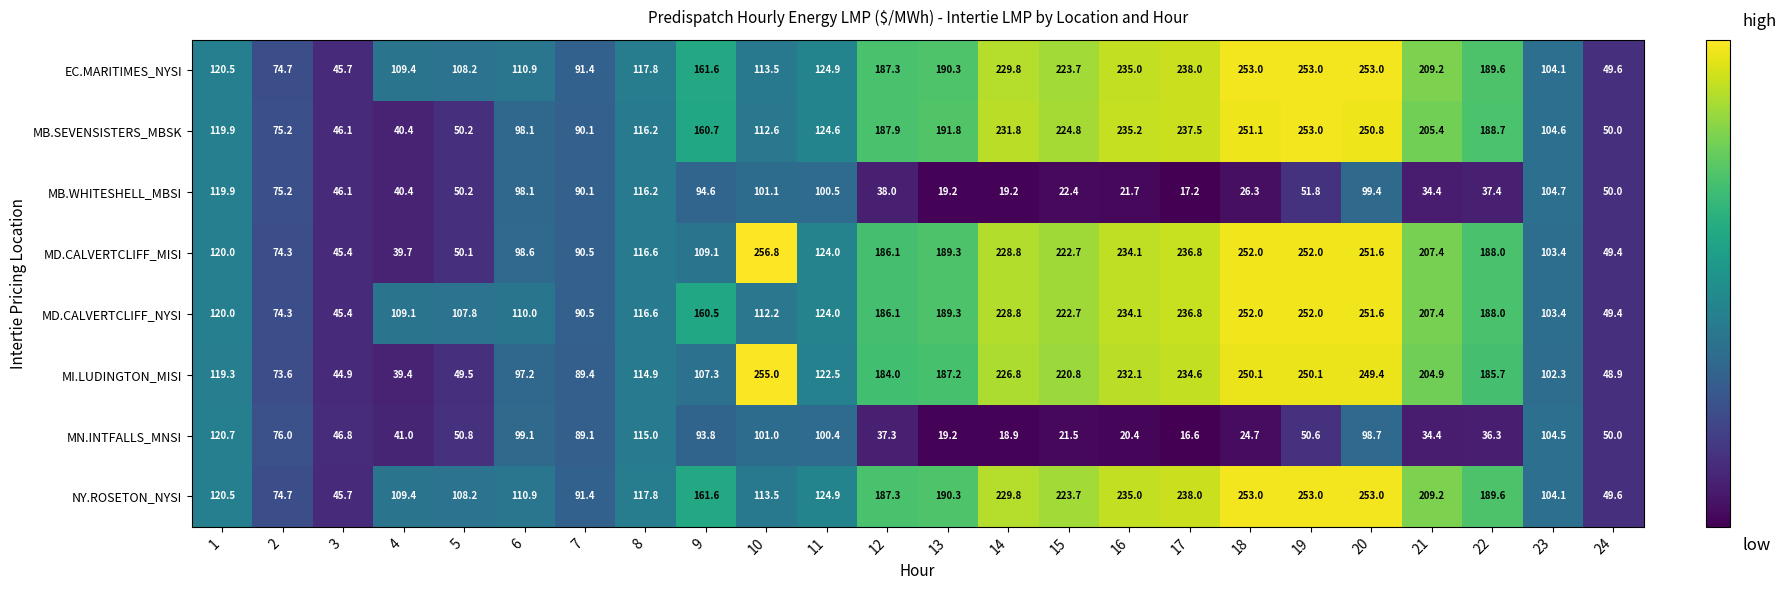

Read the MB.SEVENSISTERS_MBSK value at 9.

160.7